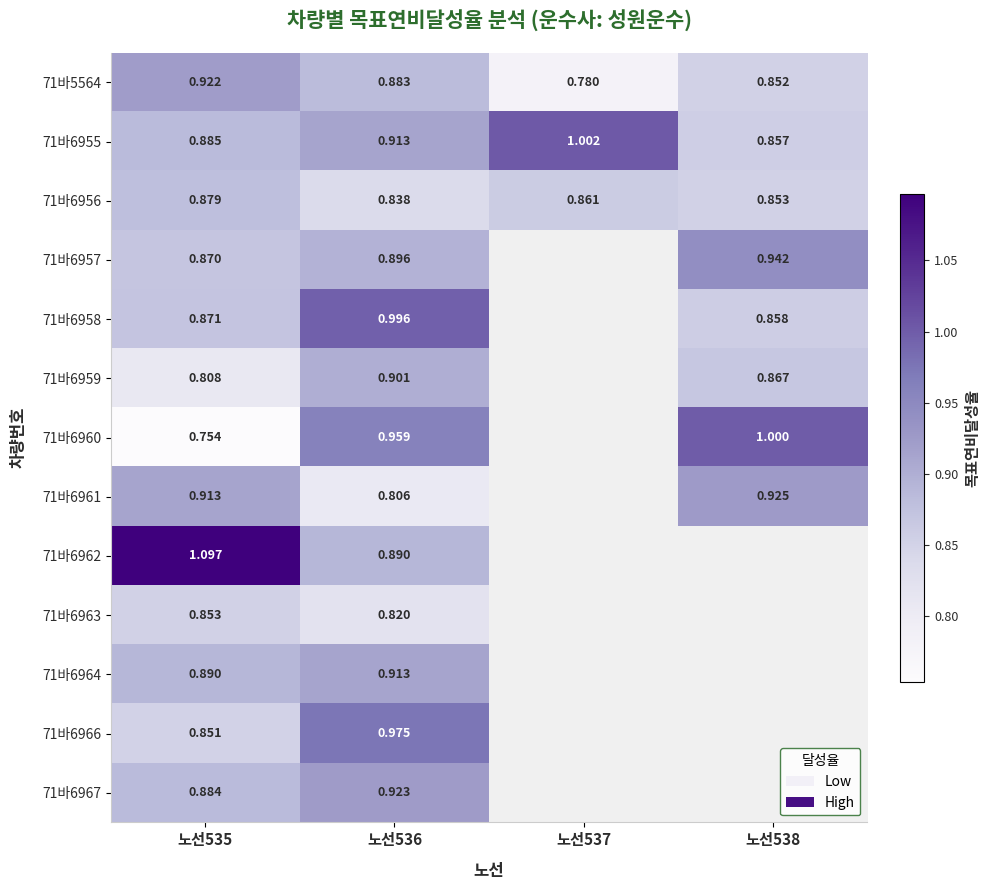

How many positive values does the 71바6961 series have?

3